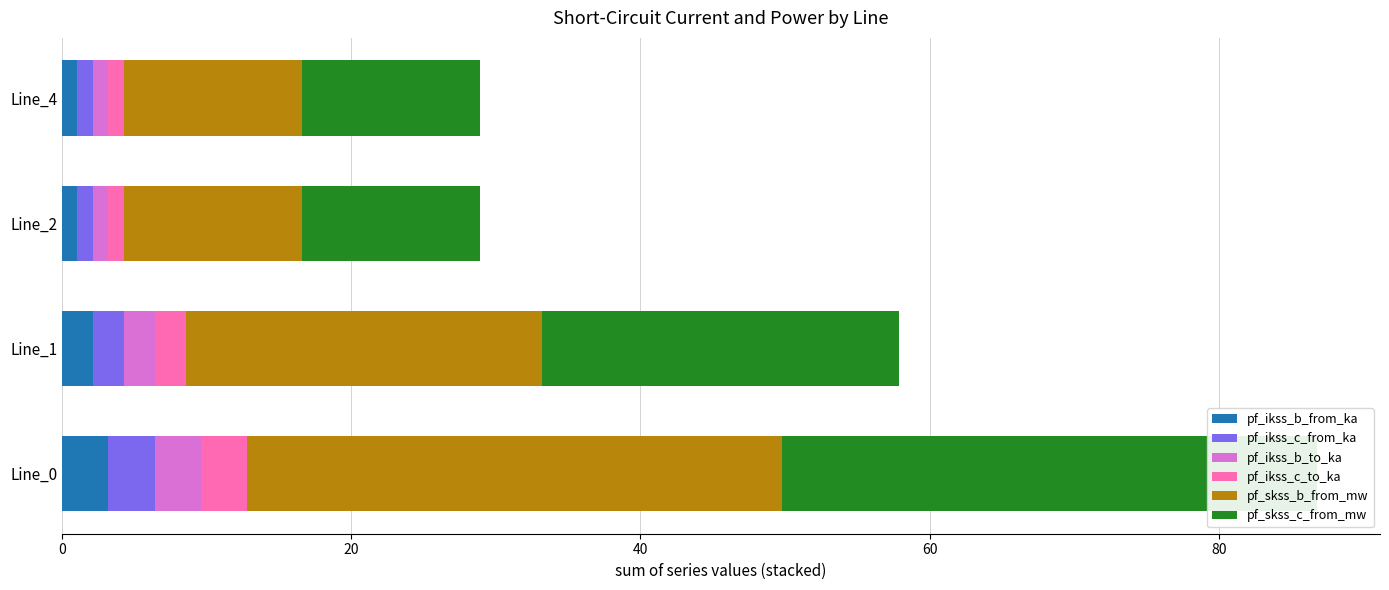

Rank the series by their maximum value, from highest to lowest.

pf_skss_c_from_mw, pf_skss_b_from_mw, pf_ikss_c_to_ka, pf_ikss_c_from_ka, pf_ikss_b_from_ka, pf_ikss_b_to_ka